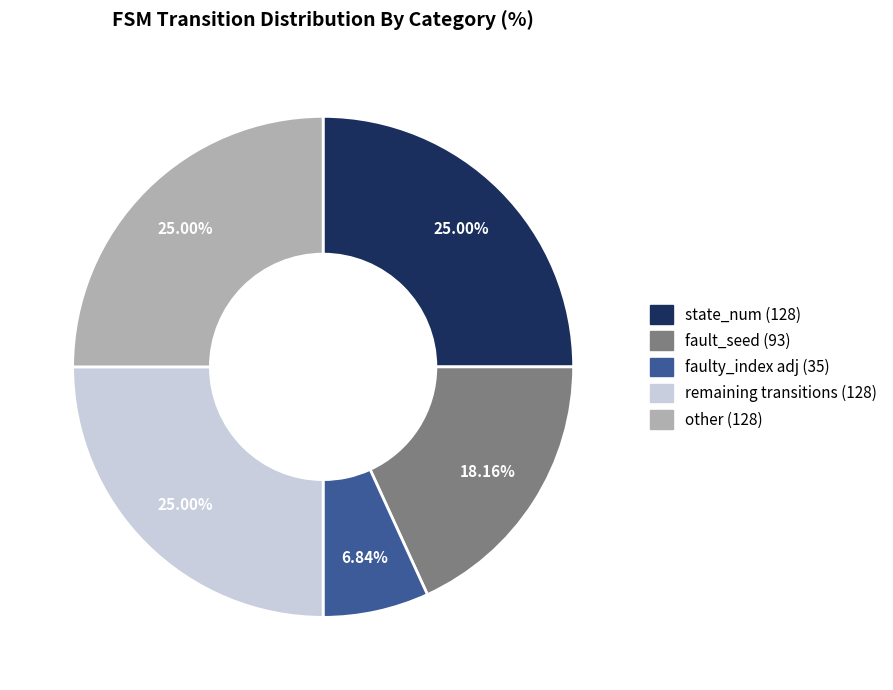

Is there a majority slice in this chart?

No